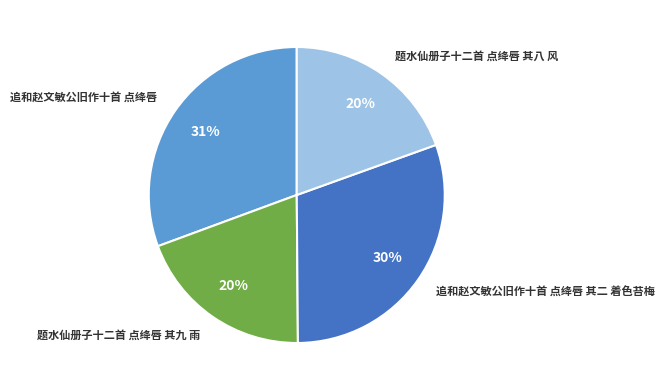

Is there a majority slice in this chart?

No